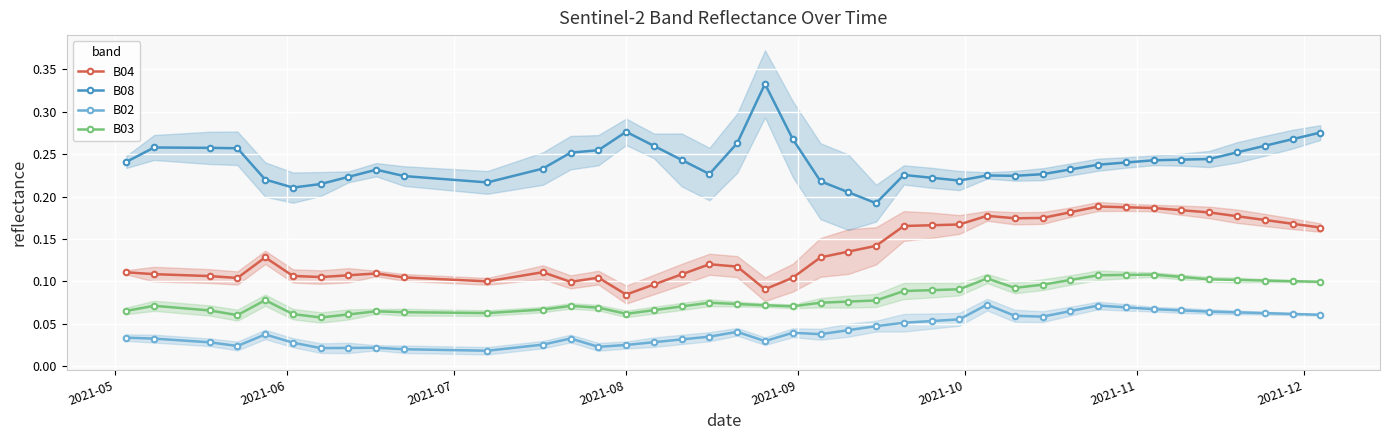

Does the chart display data point markers on the line(s)?

Yes